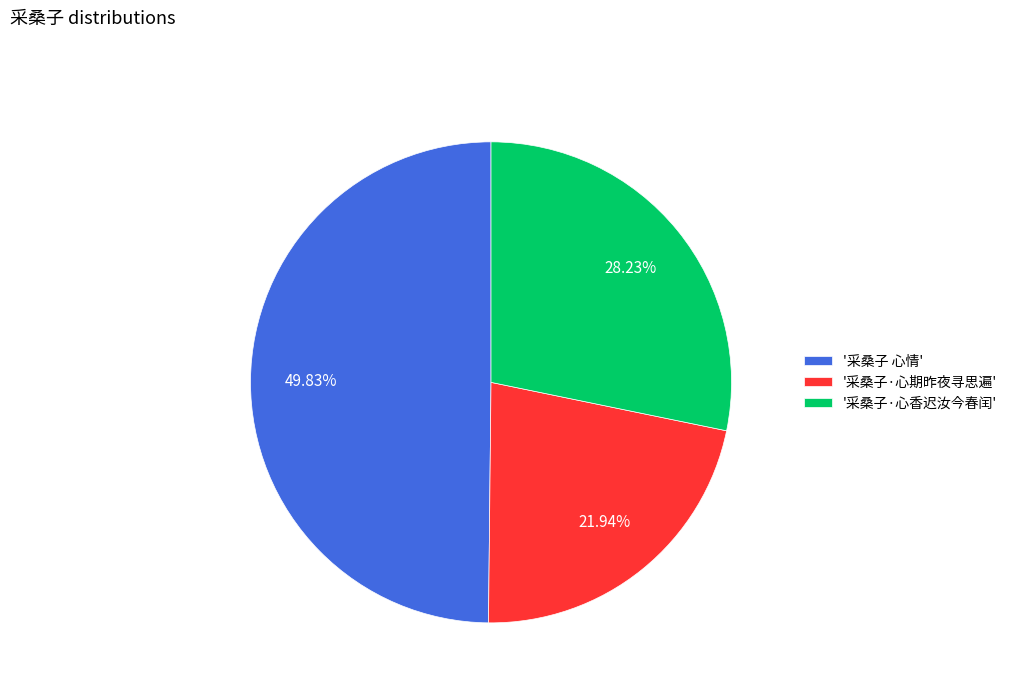

Which has a higher value, '采桑子·心香迟汝今春闰' or '采桑子·心期昨夜寻思遍'?

'采桑子·心香迟汝今春闰'